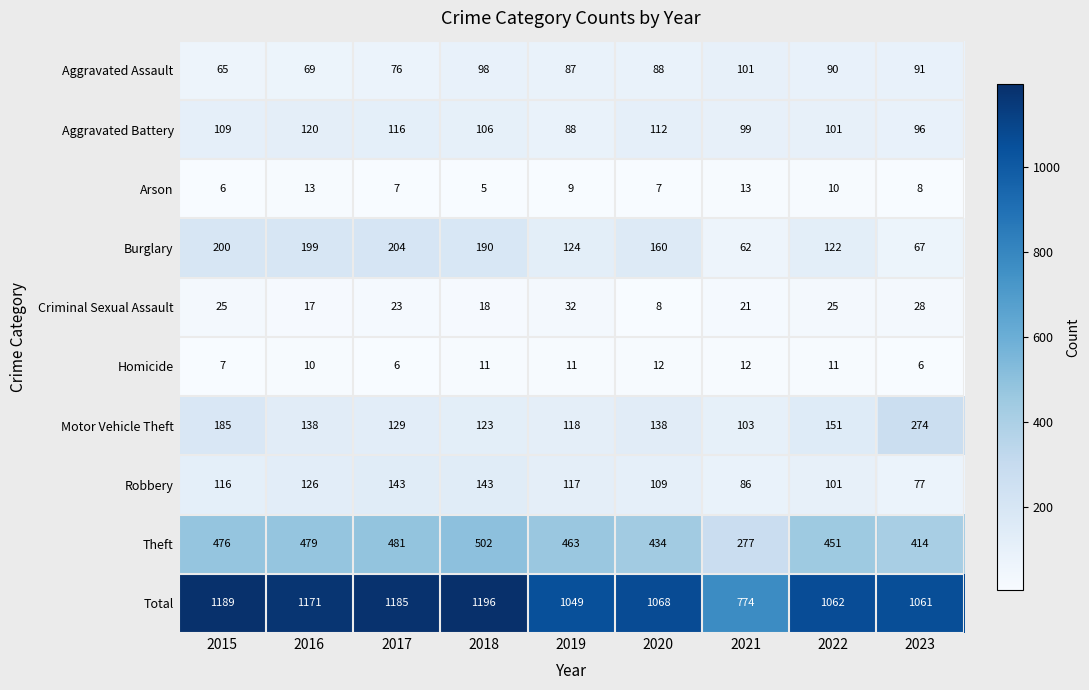

What is the smallest value displayed?

5